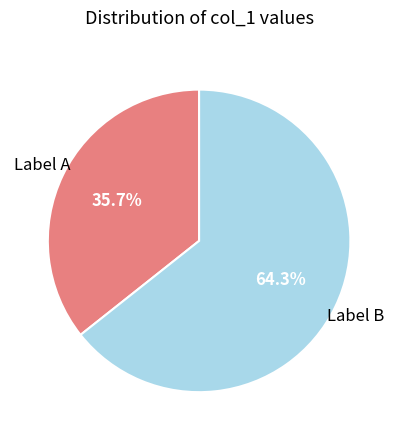

Is there any slice that represents more than half of the pie?

Yes